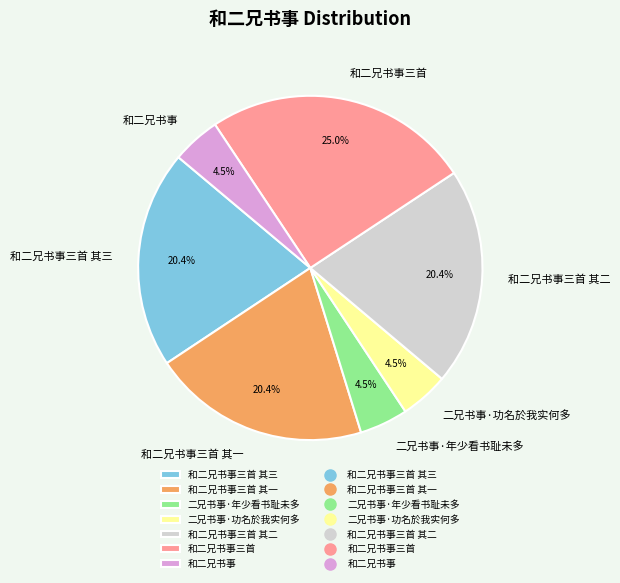

What is the largest slice in the pie chart?

和二兄书事三首